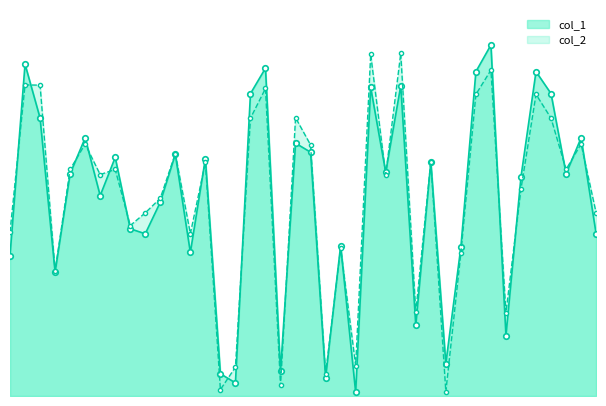

Which series has the largest total across all categories?

col_2